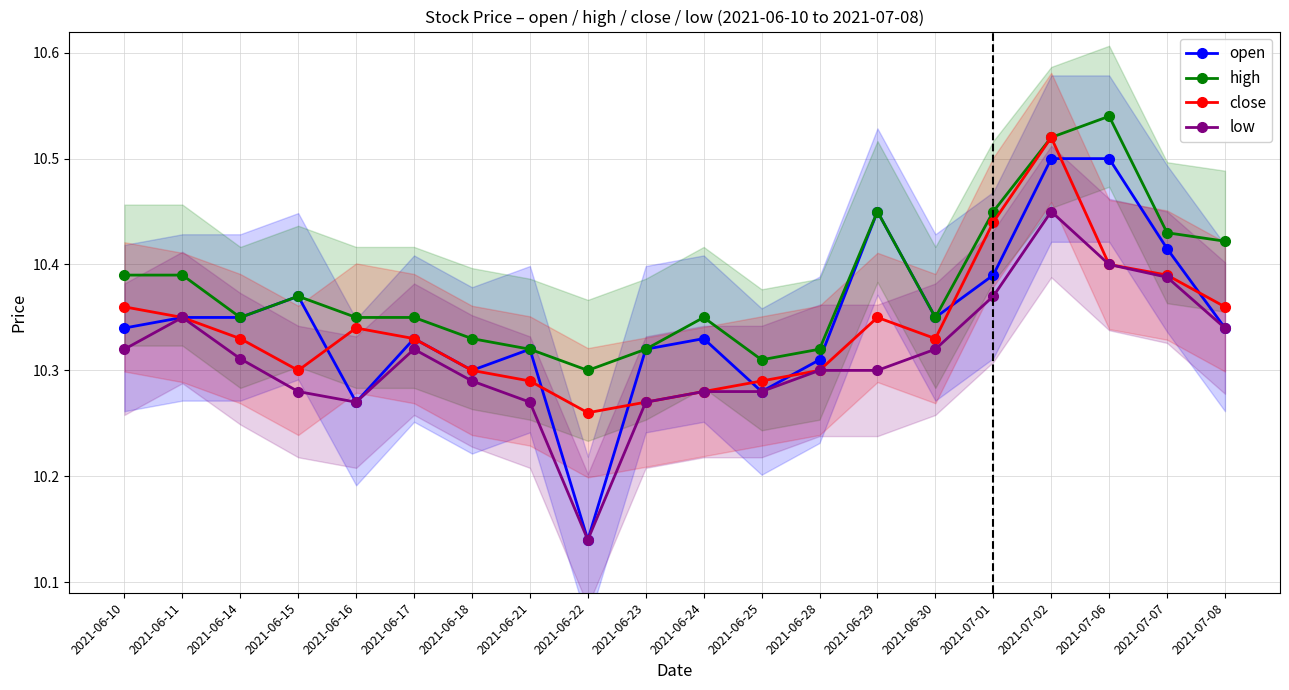

What are all the series names shown in the legend?

open, high, close, low